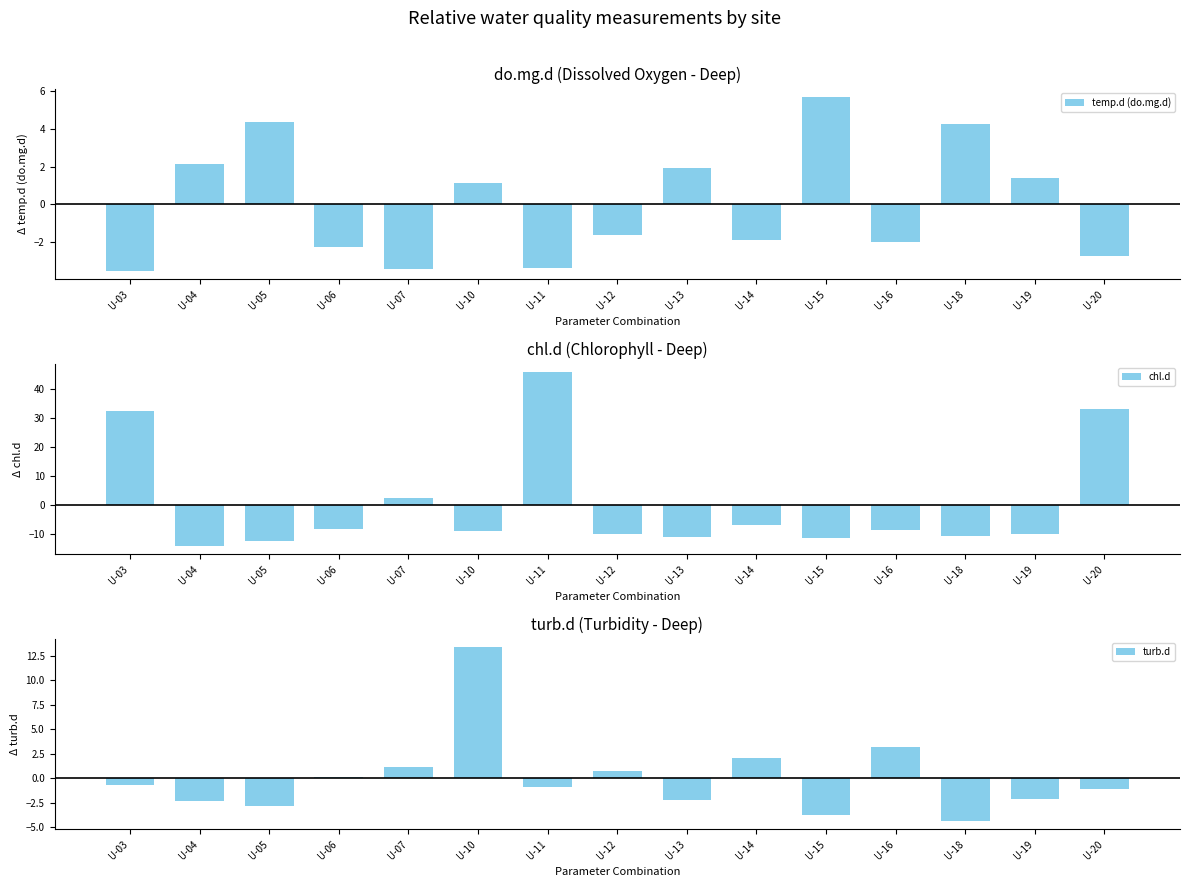

How many negative values does the turb.d series have?

9